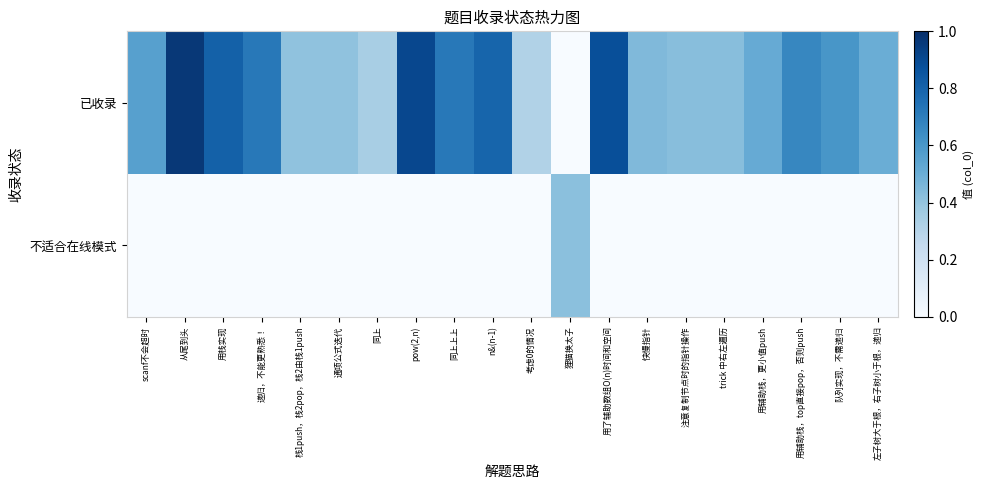

Reading left to right, list all the values displayed in this chart.

已收录: scanf不会超时=0.6	从尾到头=1.0	用栈实现=0.8	递归，不能更熟悉！=0.7	栈1push，栈2pop，栈2由栈1push=0.4	通项公式迭代=0.4	同上=0.3	pow(2,n)=0.9	同上上上=0.7	n&(n-1)=0.8	考虑0的情况=0.3	狸猫换太子=0.0	用了辅助数组O(n)时间和空间=0.9	快慢指针=0.4	注意复制节点时的指针操作=0.4	trick 中右左遍历=0.4	用辅助栈，更小值push=0.5	用辅助栈，top直接pop，否则push=0.7	队列实现，不需递归=0.6	左子树大于根，右子树小于根，递归=0.5
不适合在线模式: scanf不会超时=0.0	从尾到头=0.0	用栈实现=0.0	递归，不能更熟悉！=0.0	栈1push，栈2pop，栈2由栈1push=0.0	通项公式迭代=0.0	同上=0.0	pow(2,n)=0.0	同上上上=0.0	n&(n-1)=0.0	考虑0的情况=0.0	狸猫换太子=0.4	用了辅助数组O(n)时间和空间=0.0	快慢指针=0.0	注意复制节点时的指针操作=0.0	trick 中右左遍历=0.0	用辅助栈，更小值push=0.0	用辅助栈，top直接pop，否则push=0.0	队列实现，不需递归=0.0	左子树大于根，右子树小于根，递归=0.0